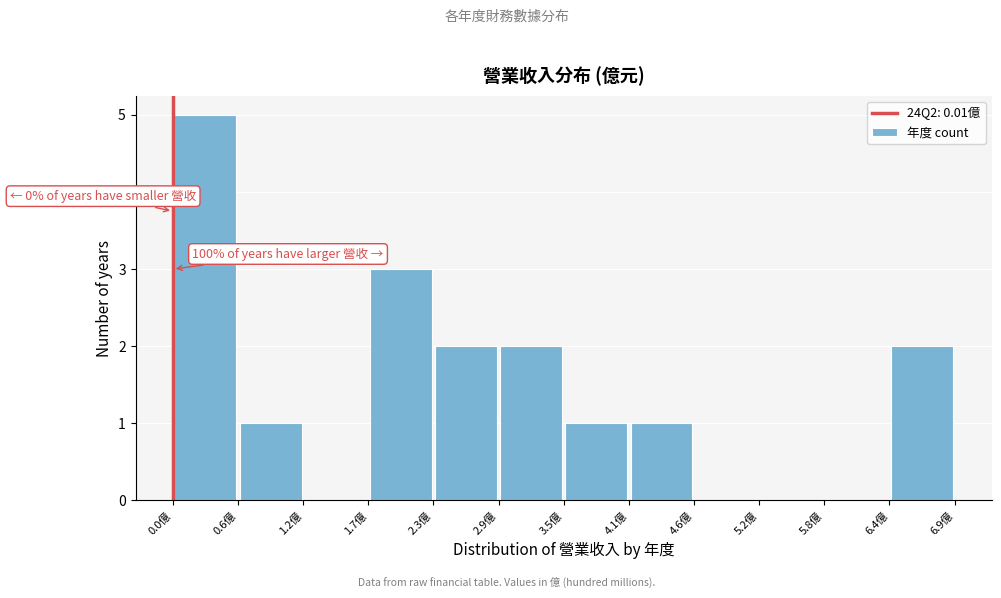

Which range on the x-axis has the tallest bar?

0.0 to 0.6